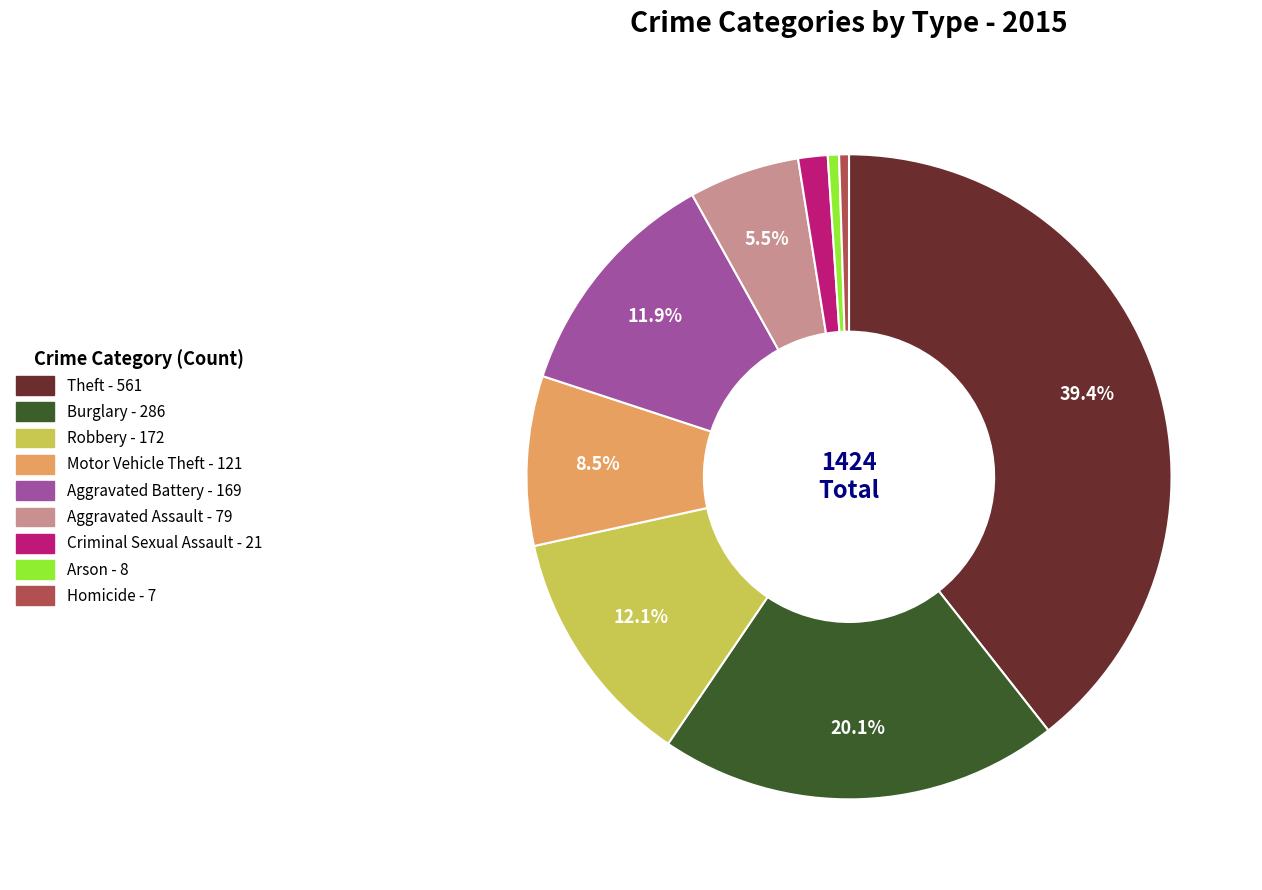

What percentage is the Theft slice, to the nearest percent?

39%